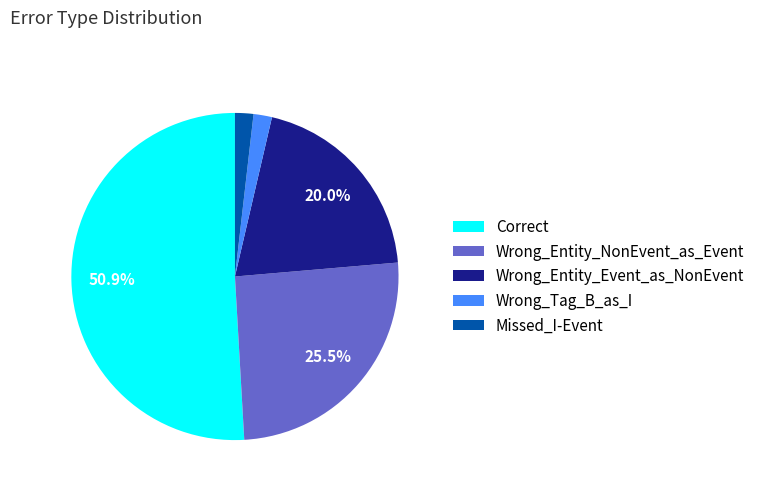

Which category has the biggest portion of the pie?

Correct